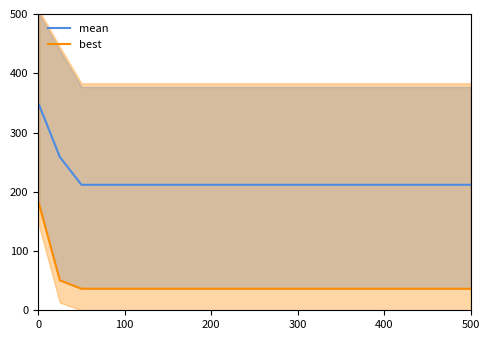

What is the minimum value for mean?

211.8